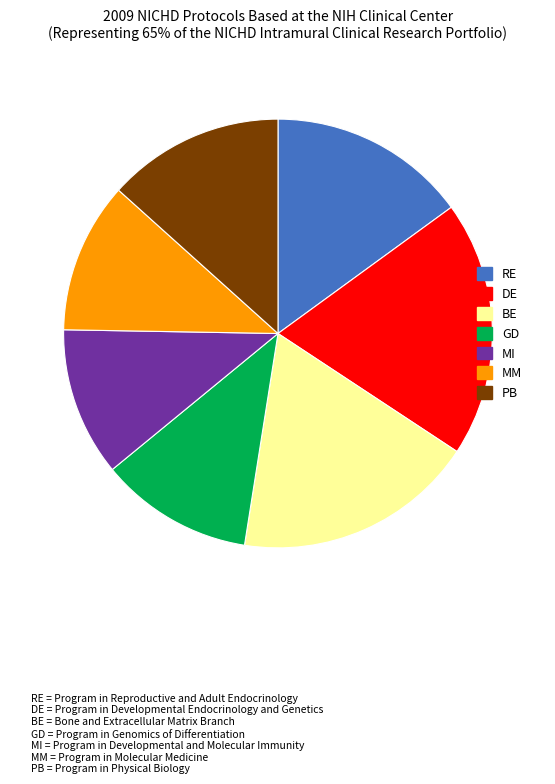

Which category has the biggest portion of the pie?

DE